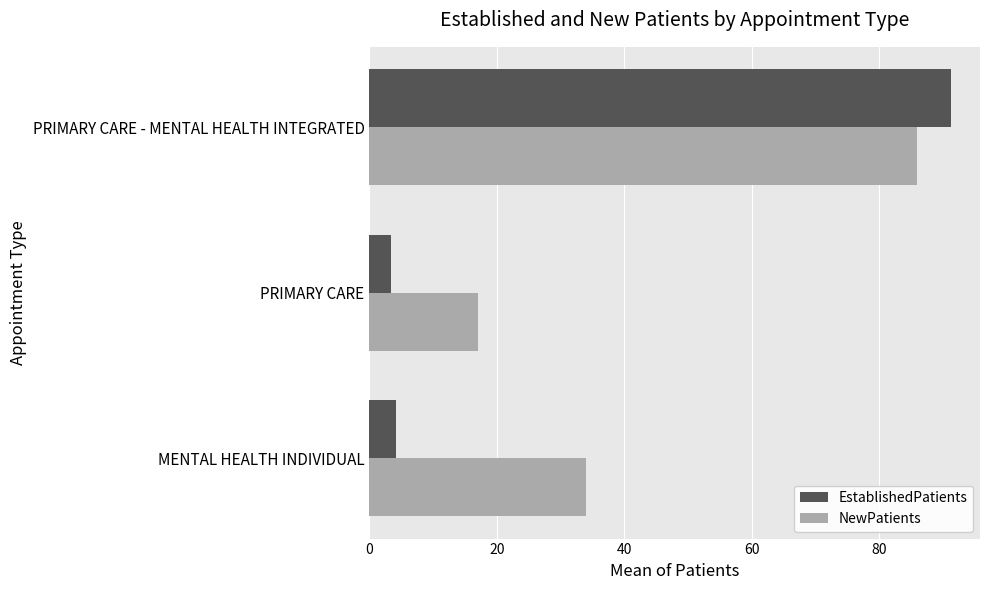

What is the approximate value of EstablishedPatients at MENTAL HEALTH INDIVIDUAL?

4.1